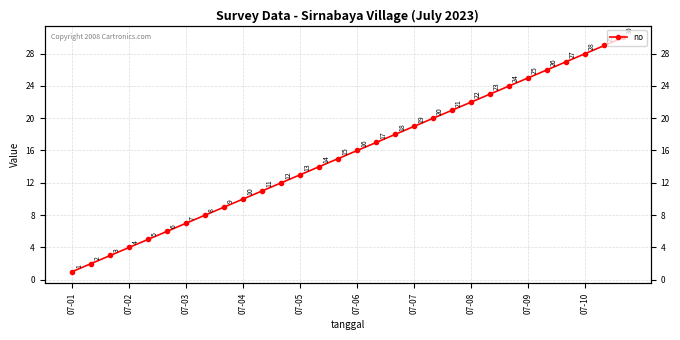

At which category does the chart reach its peak across all series?

29